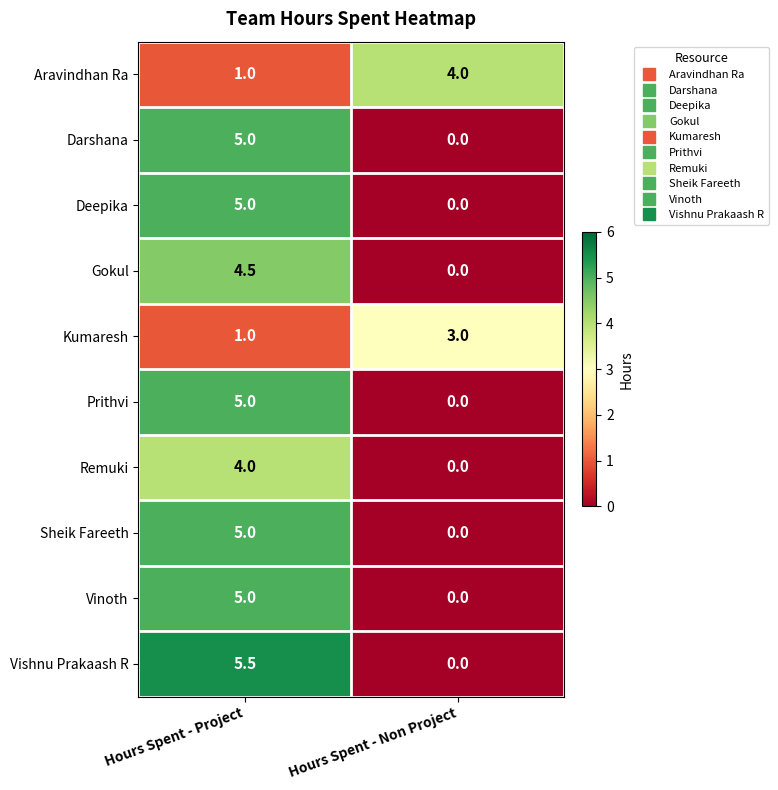

Which category has the lowest value across all series?

Hours Spent - Non Project